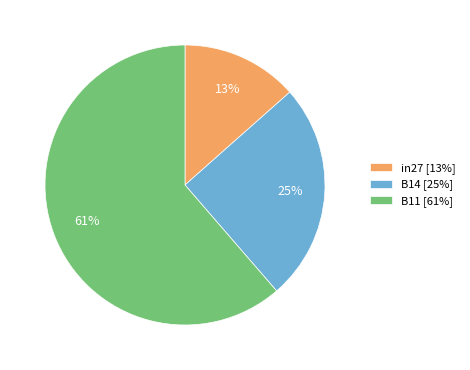

To the nearest percent, what is the average slice percentage?

33%